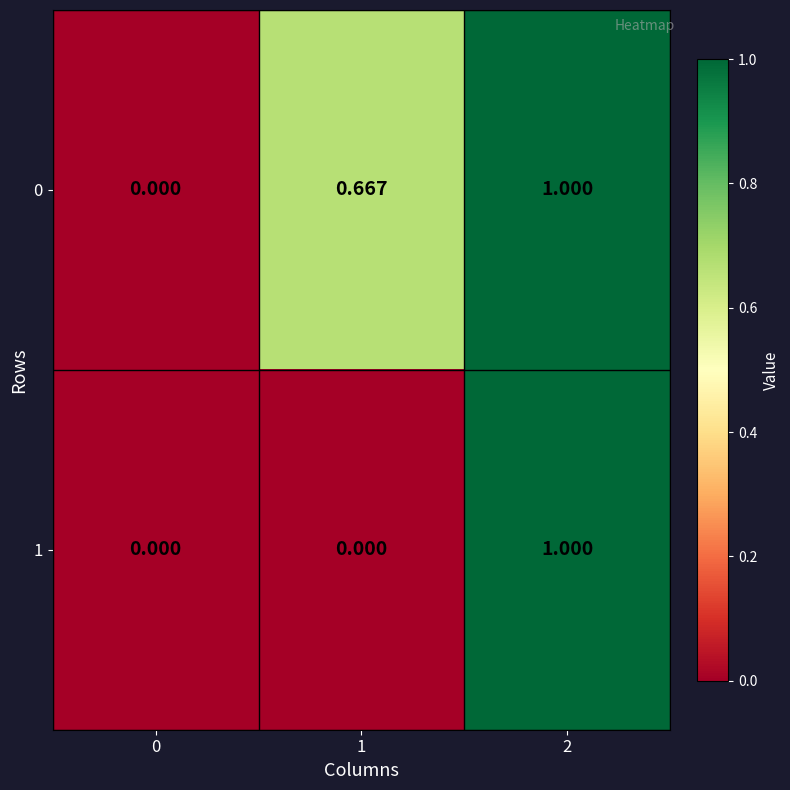

List the series in order of their peak value, lowest first.

0, 1